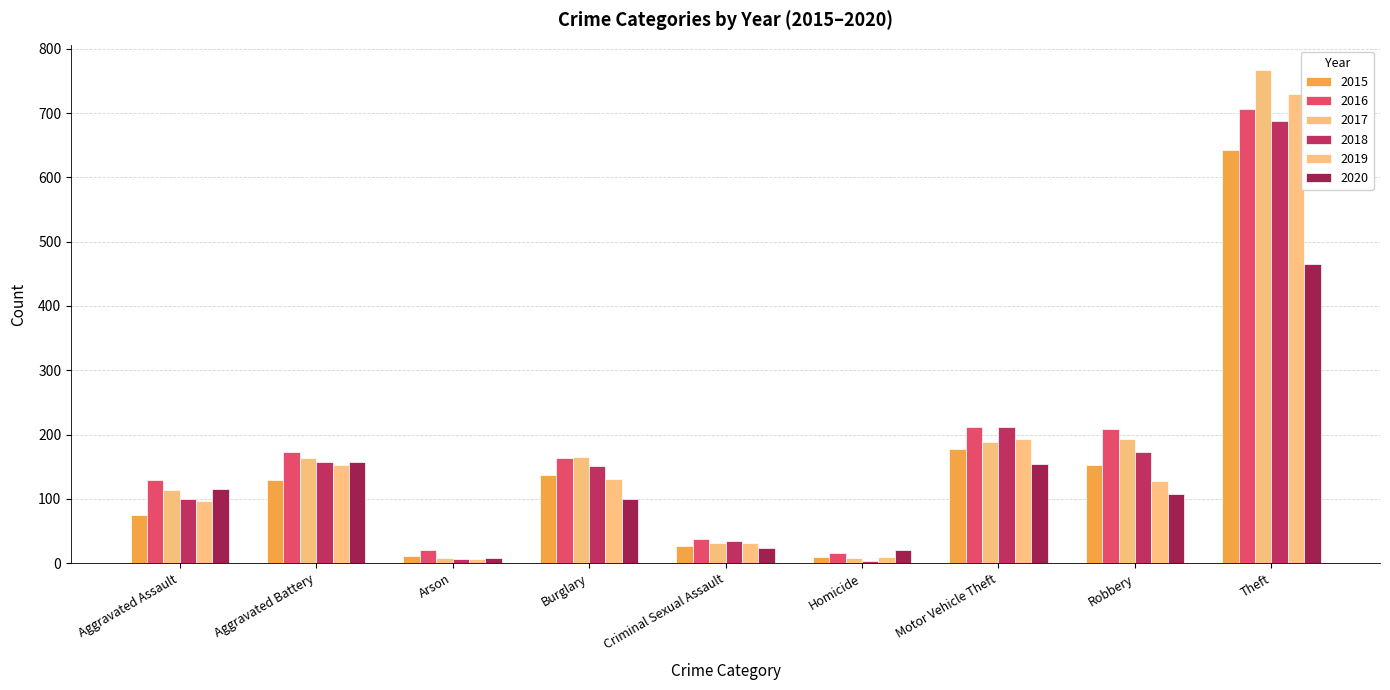

Which has a higher value, Aggravated Battery or Theft?

Theft